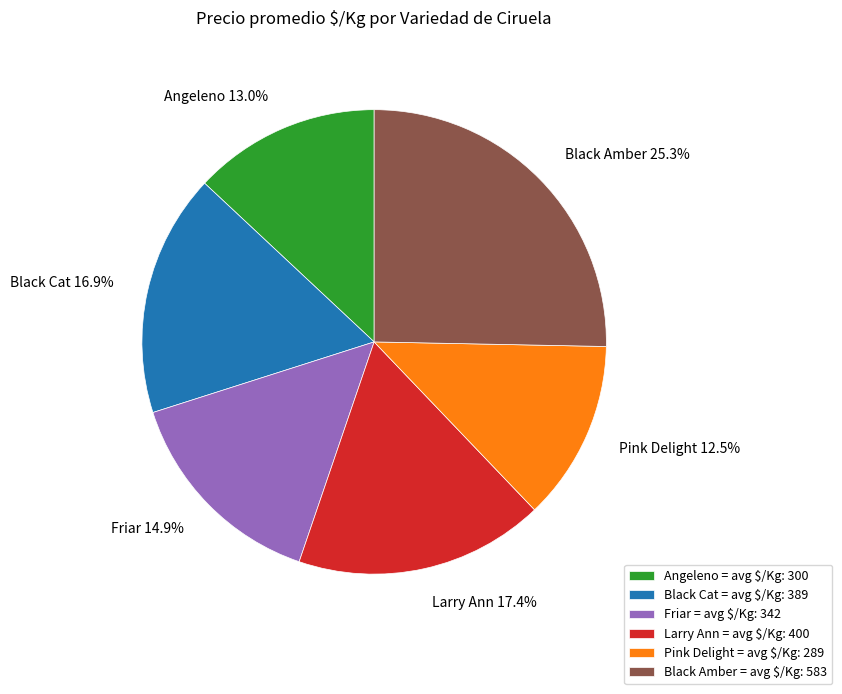

Between Pink Delight and Larry Ann, which is larger?

Larry Ann